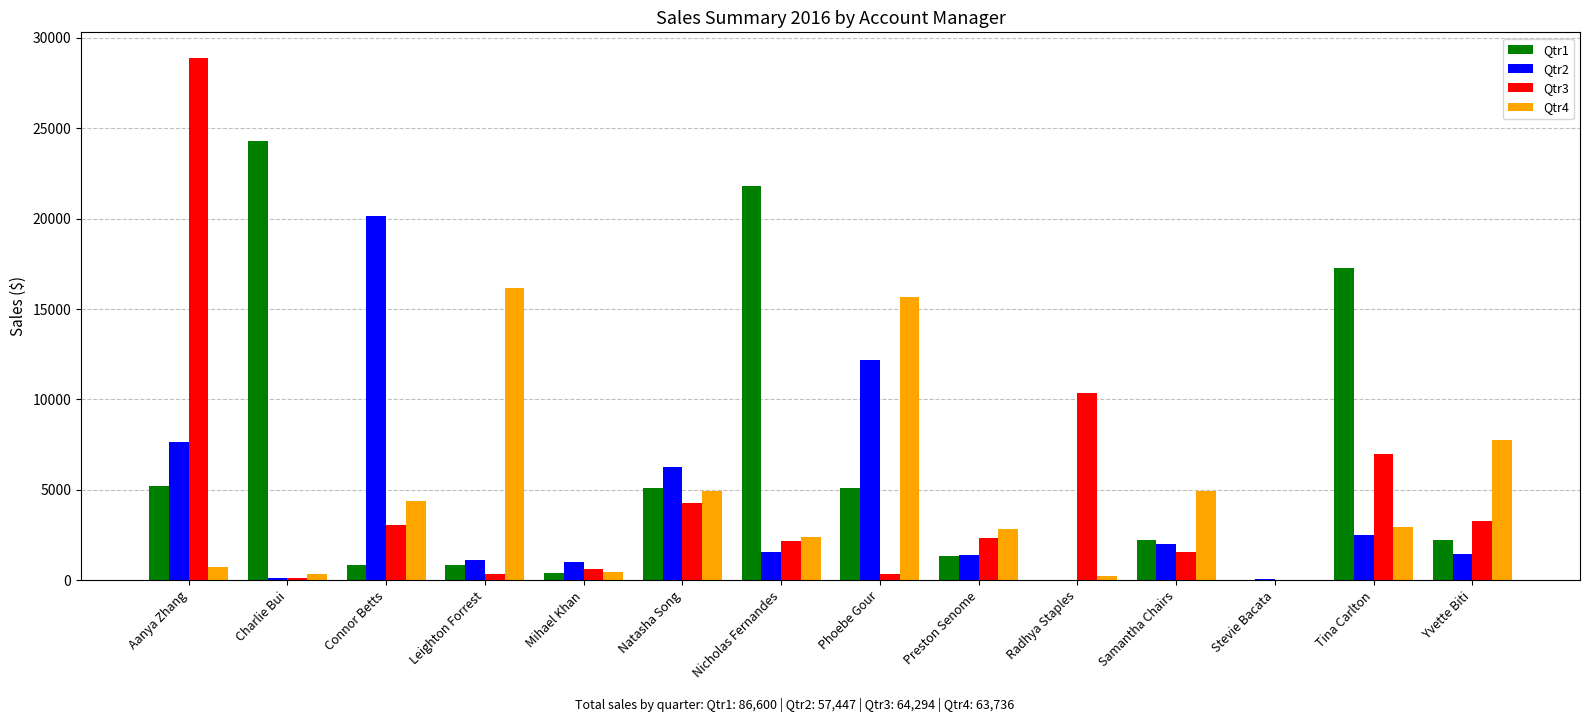

What is the sum of all Qtr4 values?

63736.1